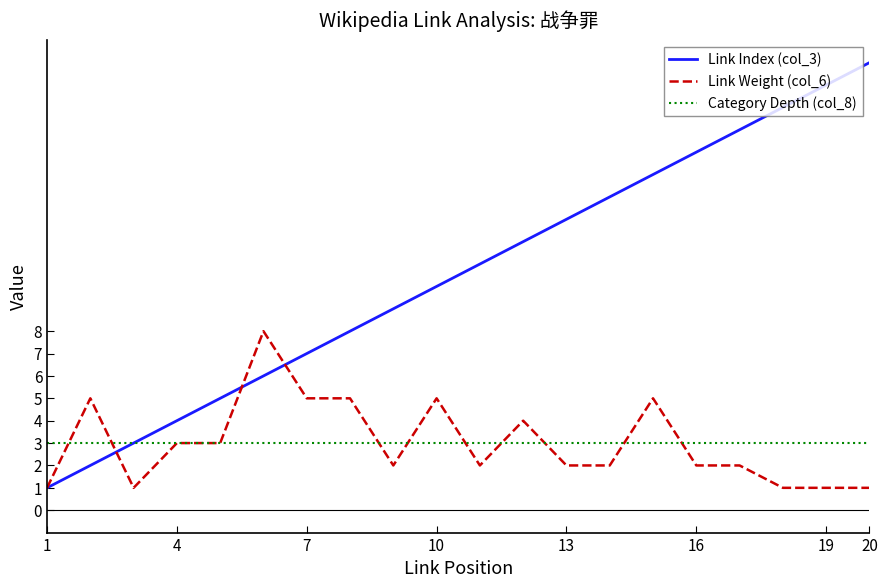

Which series has the largest total across all categories?

Link Index (col_3)